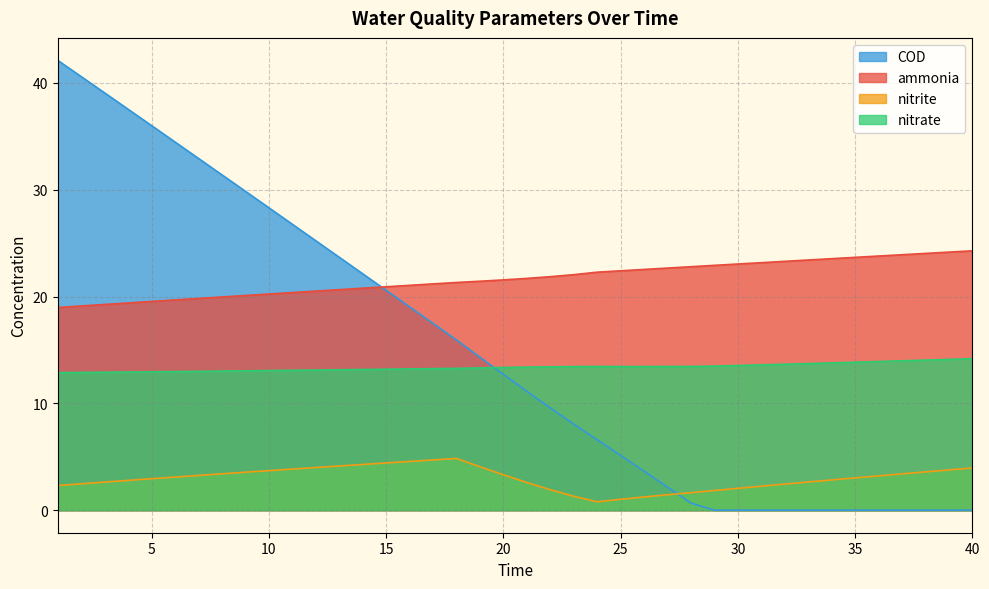

True or false: ammonia has more than 2 points higher than both neighbors.

False